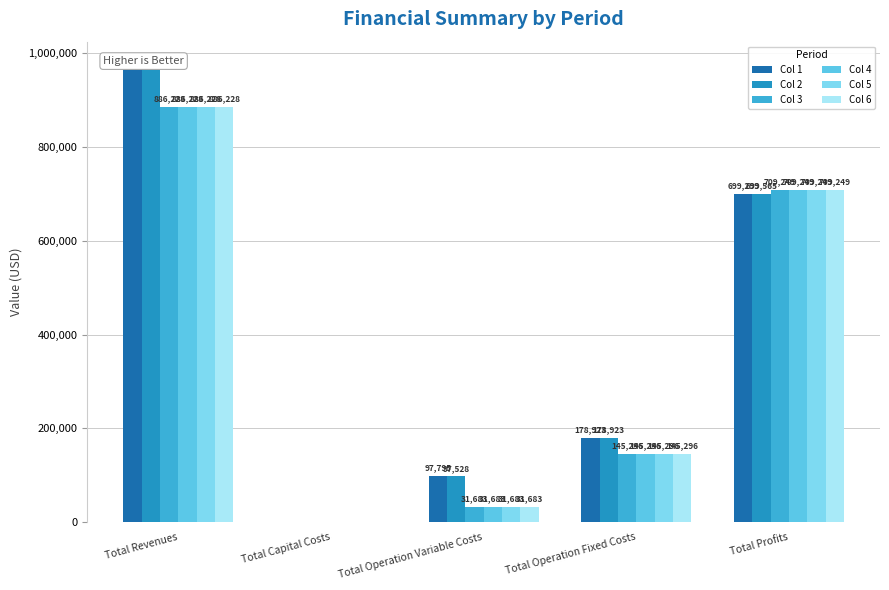

Rank the series by their maximum value, from lowest to highest.

Col 3, Col 4, Col 5, Col 6, Col 1, Col 2